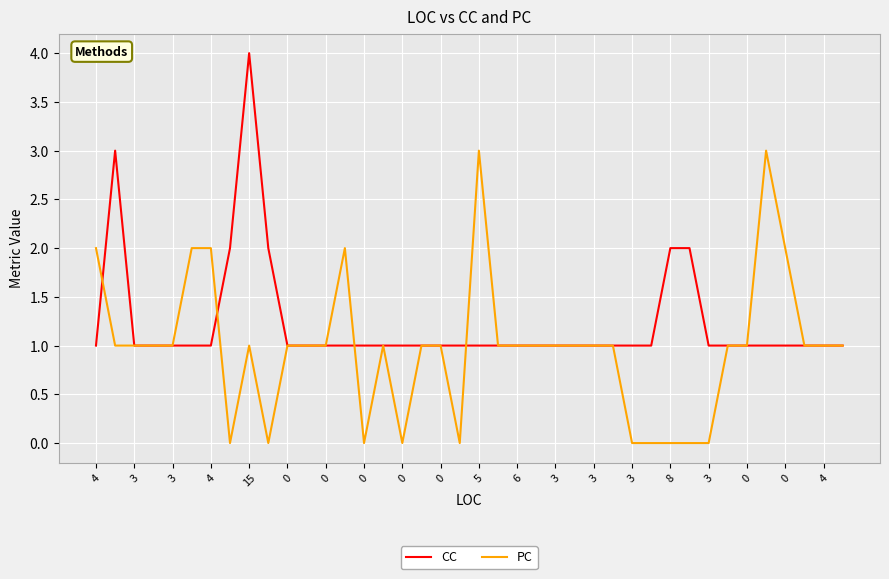

True or false: PC and CC cross at least once.

True